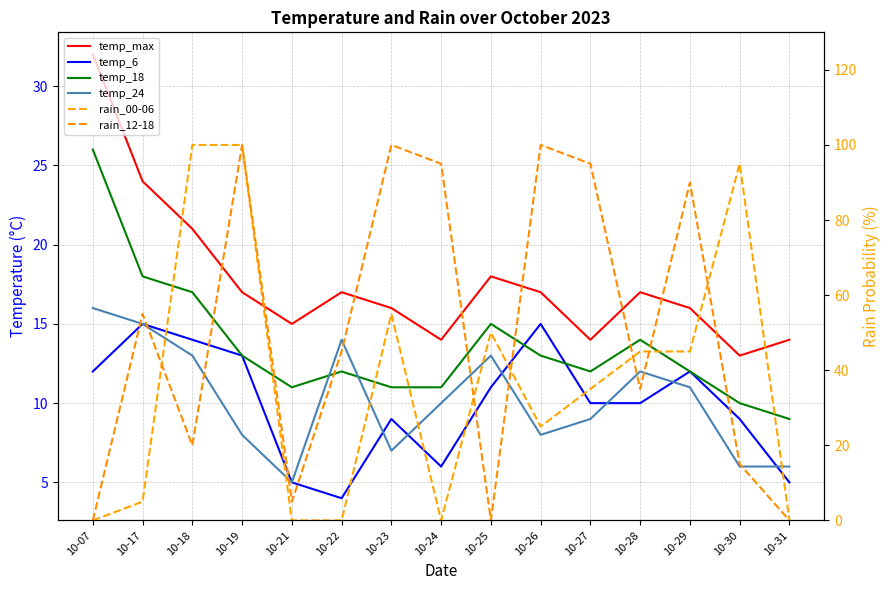

Does the chart have visible grid lines?

Yes